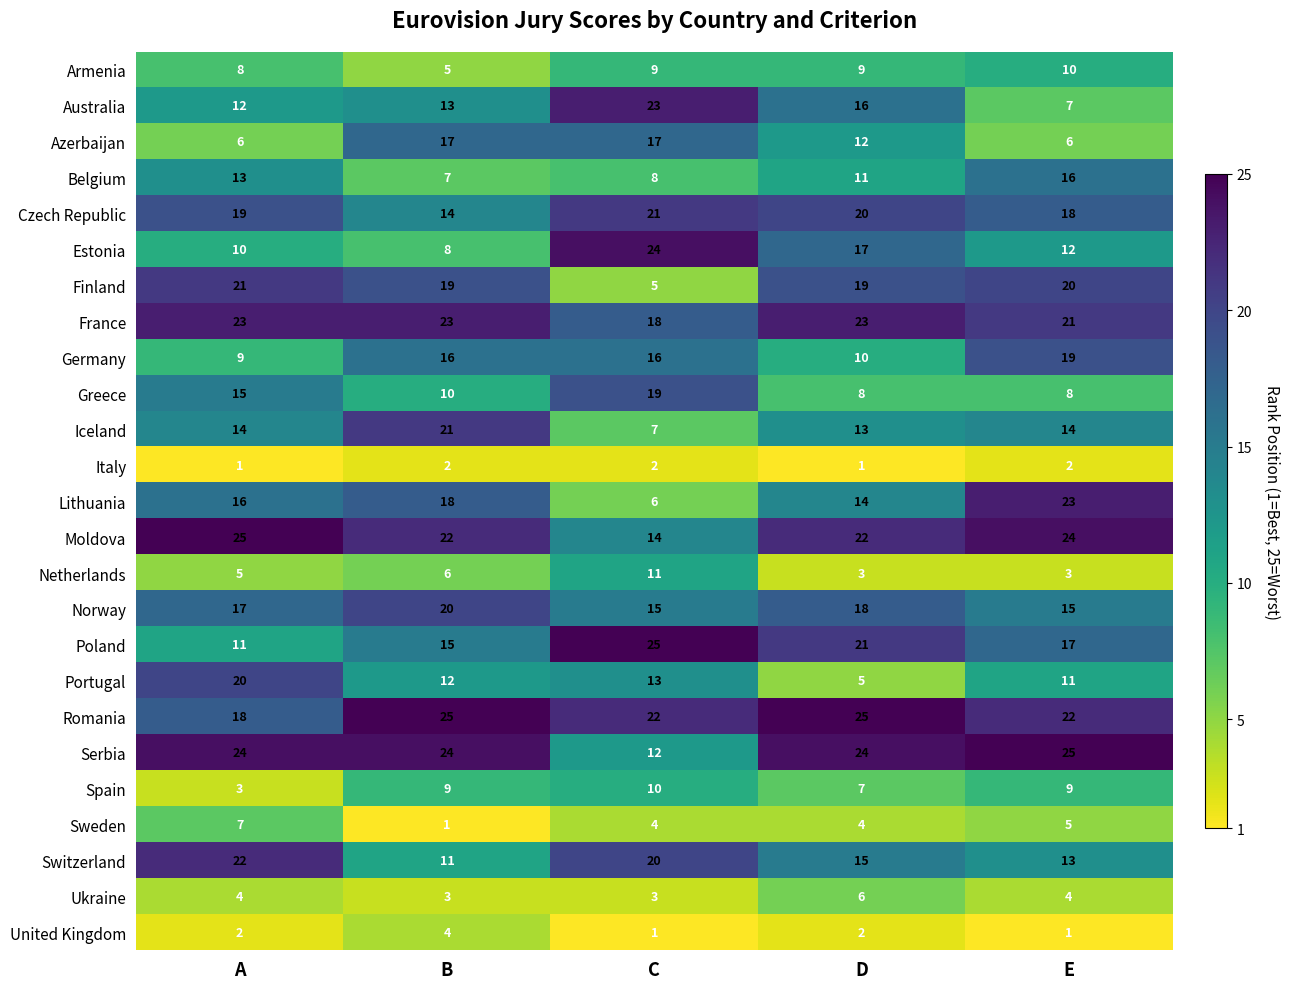

What is the maximum value shown in the chart?

25